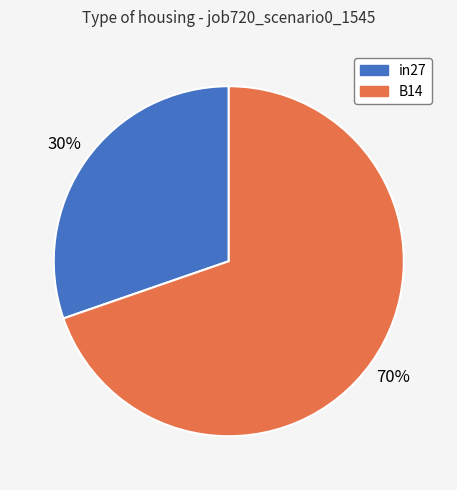

Does any single category account for the majority?

Yes